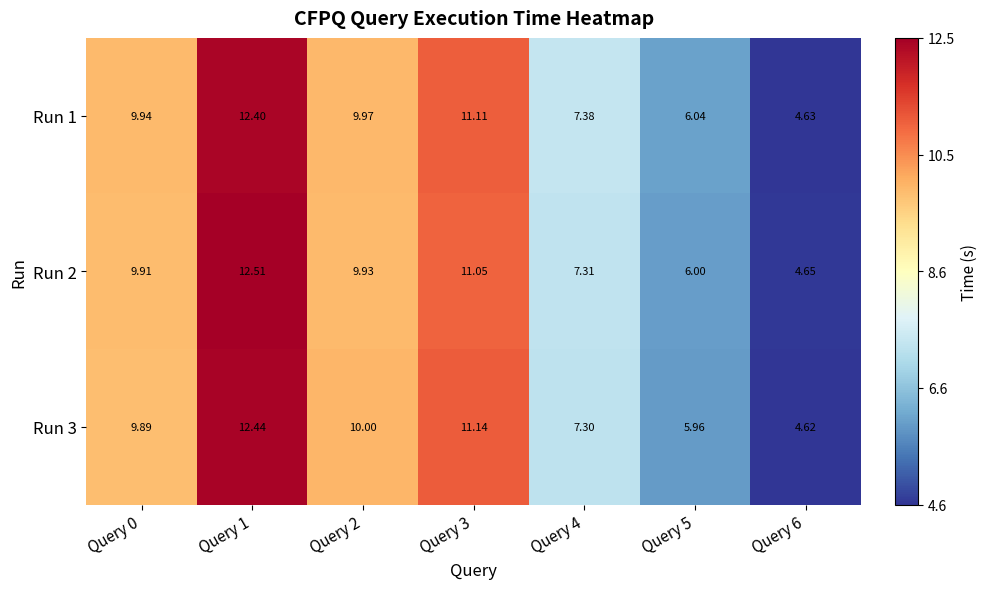

Is the value of Run 3 at Query 0 greater than the value of Run 2 at Query 2?

No